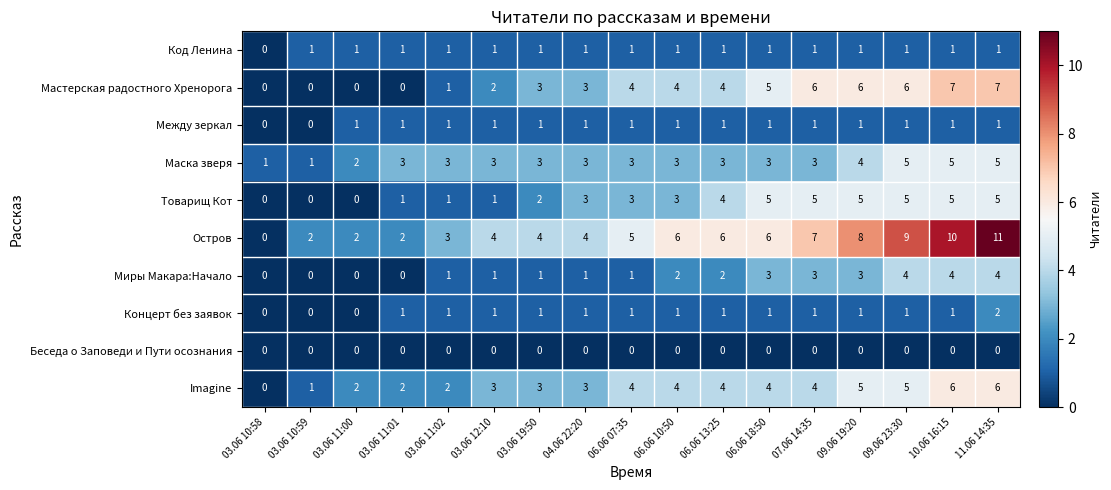

What is the approximate value of Маска зверя at 06.06 10:50?

3